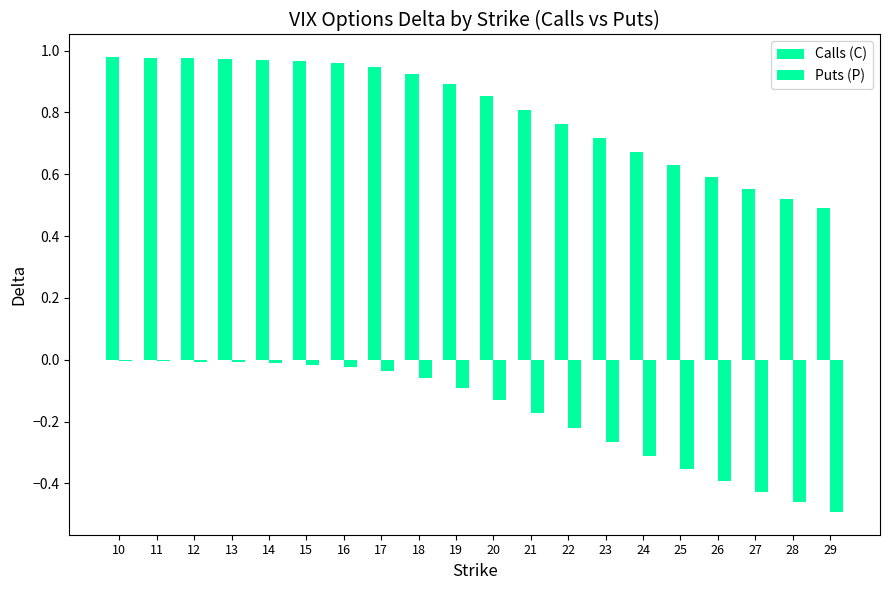

Does the chart contain stacked bars?

No